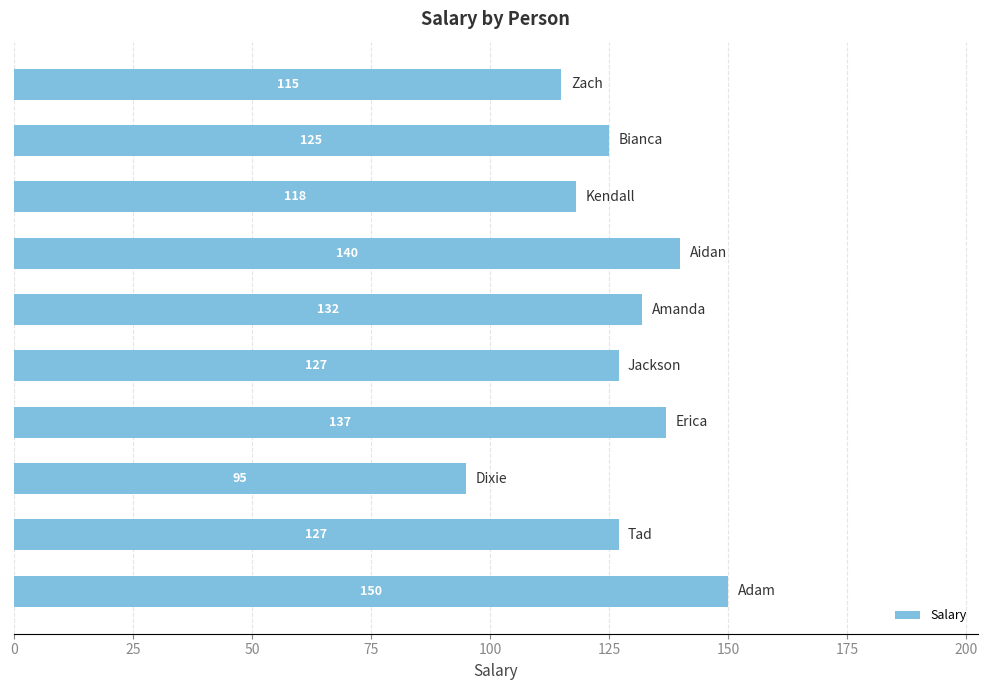

What is the smallest value displayed?

95